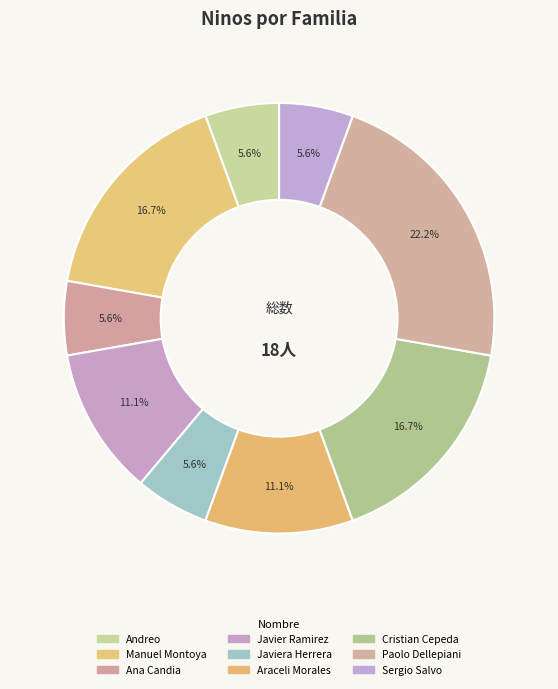

True or false: Javier Ramirez accounts for 11% of the total.

True